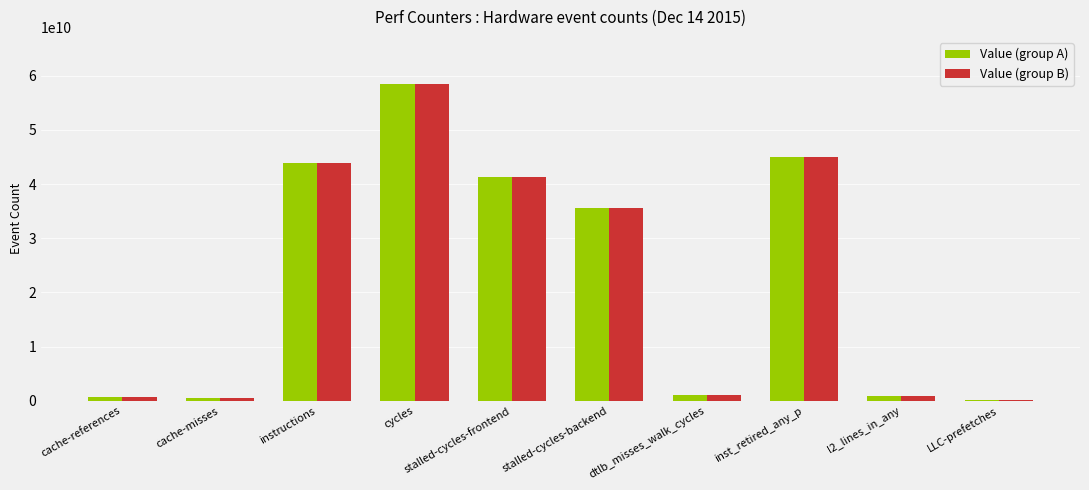

What is the sum of the Value (group B) values at l2_lines_in_any and LLC-prefetches?

977383898